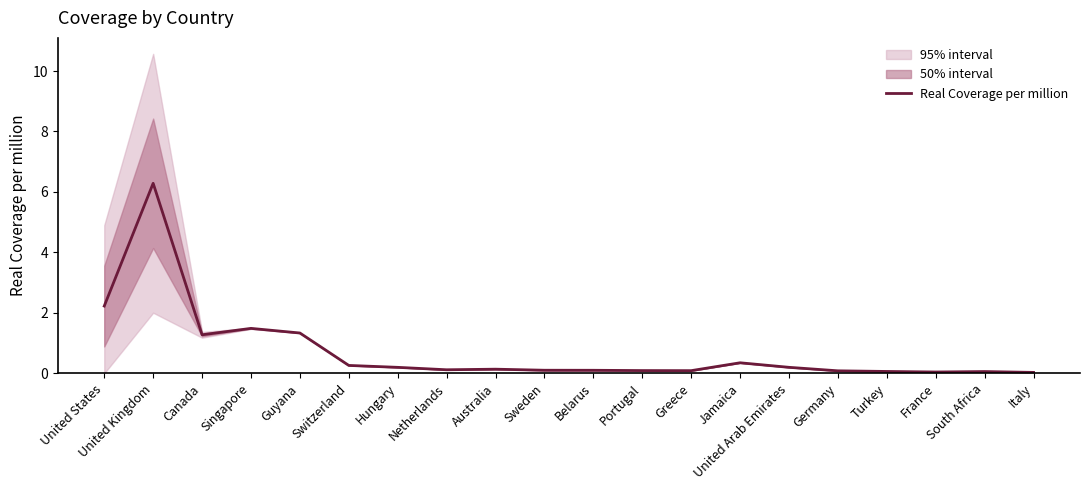

Reading left to right, transcribe all the data shown in this chart.

2.2	6.3	1.3	1.5	1.3	0.3	0.2	0.1	0.1	0.1	0.1	0.1	0.1	0.4	0.2	0.1	0.1	0.0	0.1	0.0